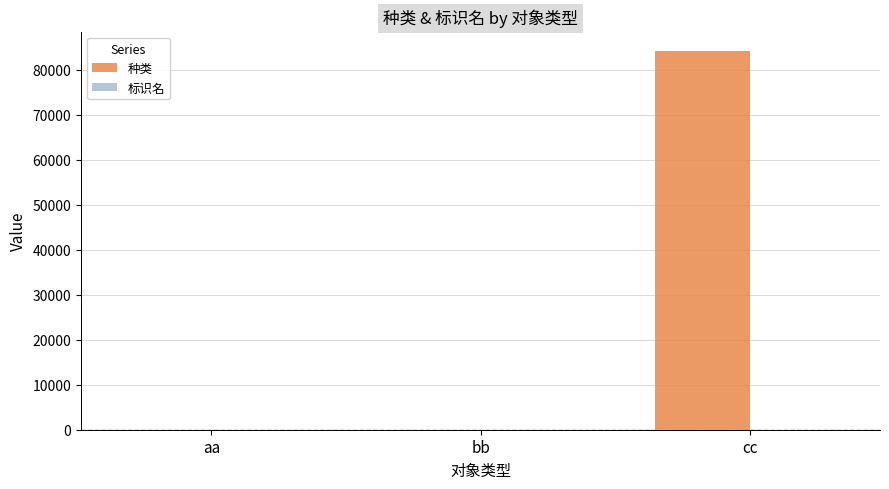

The 种类 series shows 131798.4 at cc. True or false?

False